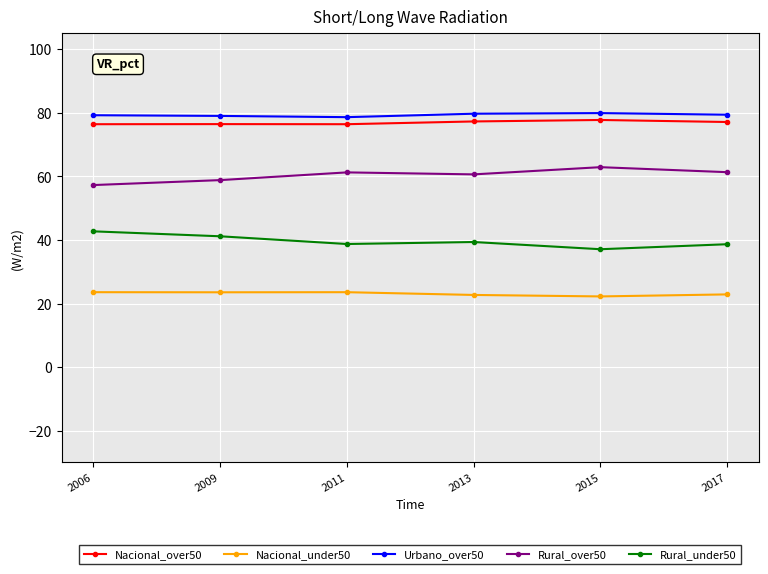

What is the approximate value of Rural_under50 at 2015?

37.1